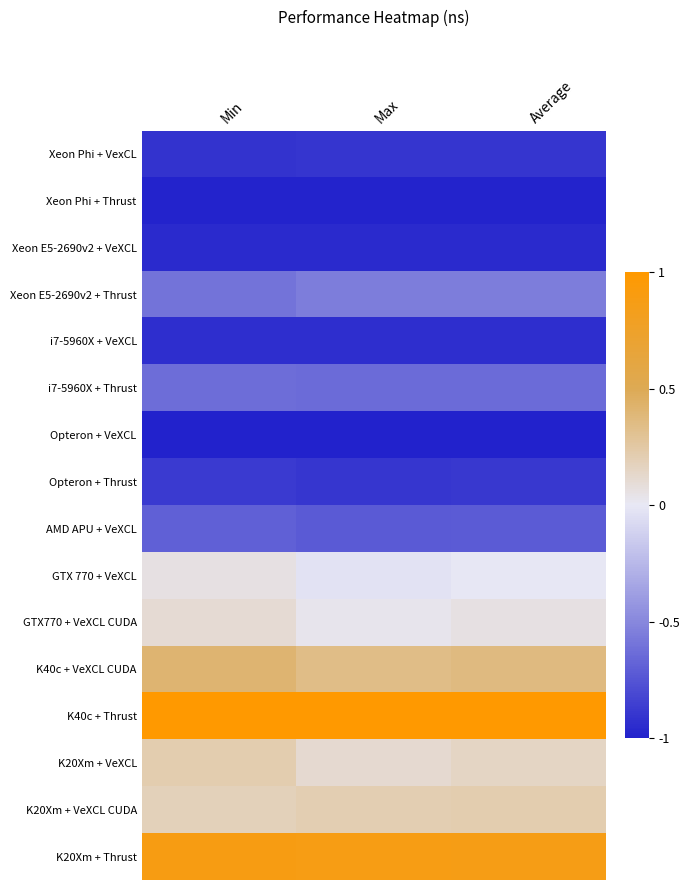

Count the number of categories in the chart.

3